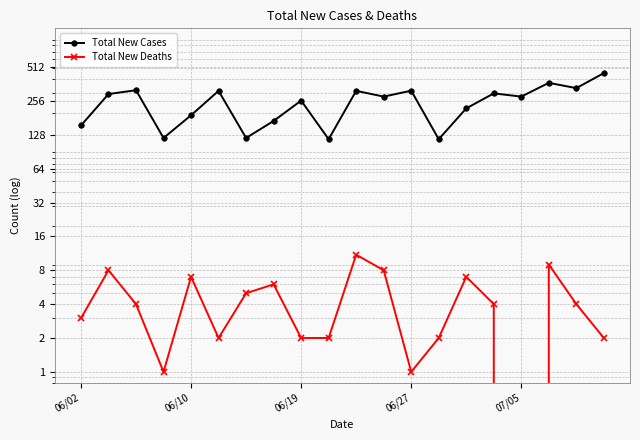

The Total New Deaths series shows 1 at 06/27. True or false?

False